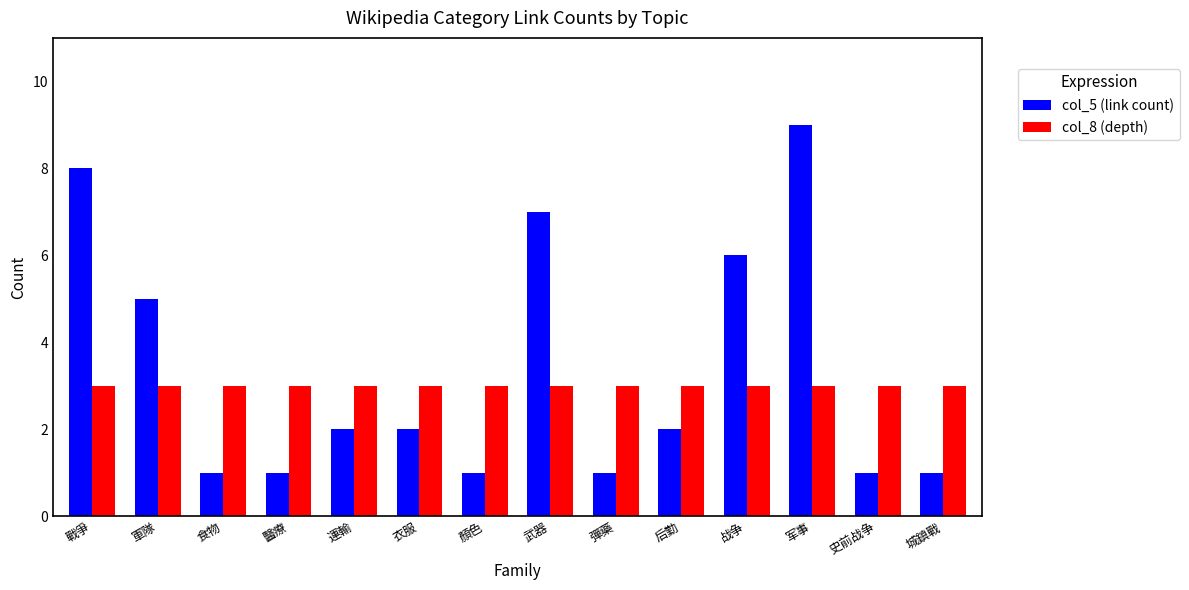

How many data points does each series have?

14